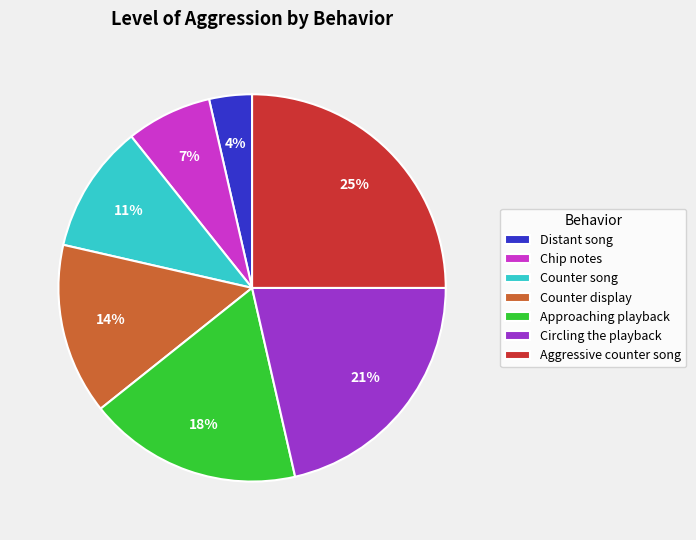

What percentage is the Circling the playback slice, to the nearest percent?

21%